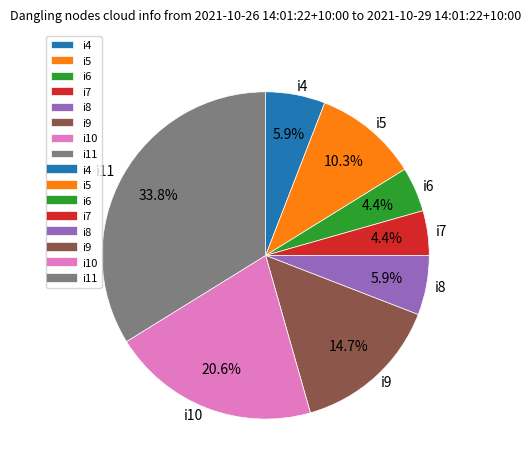

Does i6 represent more than half of the total?

No